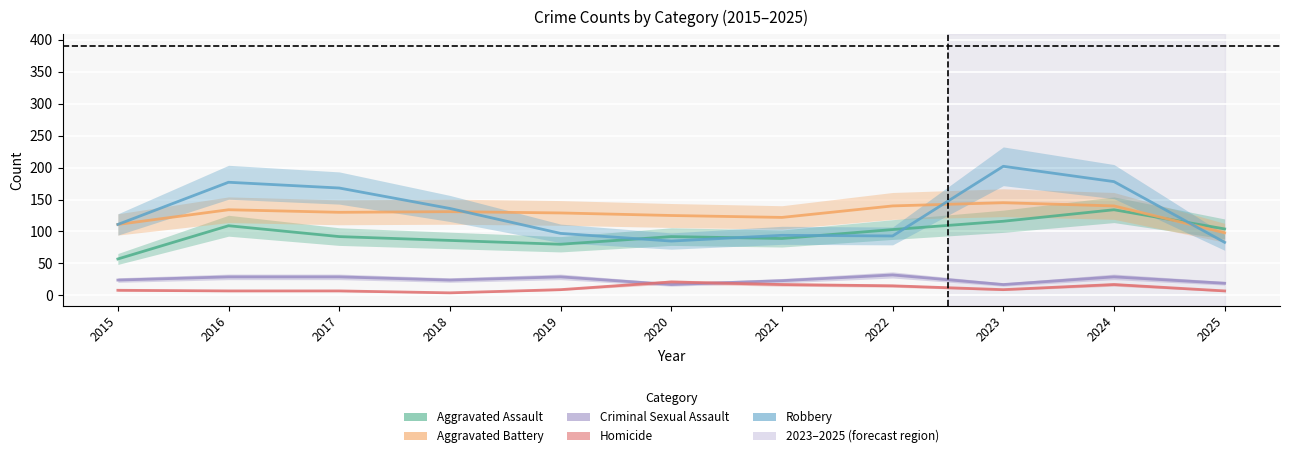

What is the difference between the second highest and minimum values in the Robbery series?

95